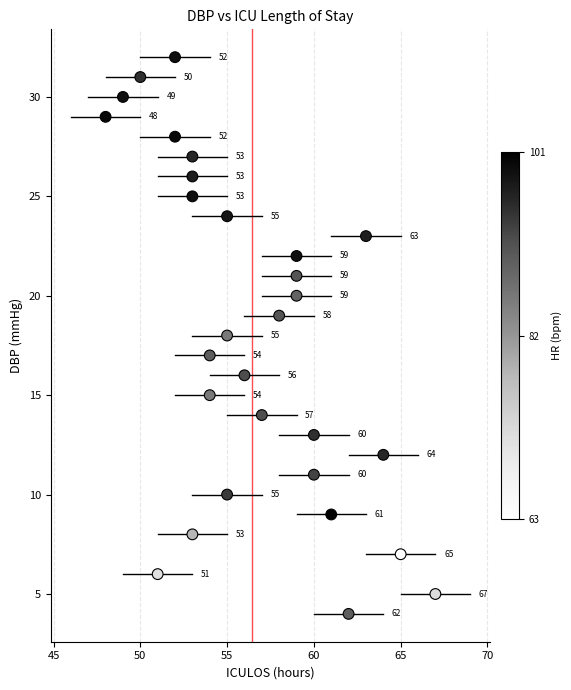

What Y value in the scatter plot is closest to 18?

18